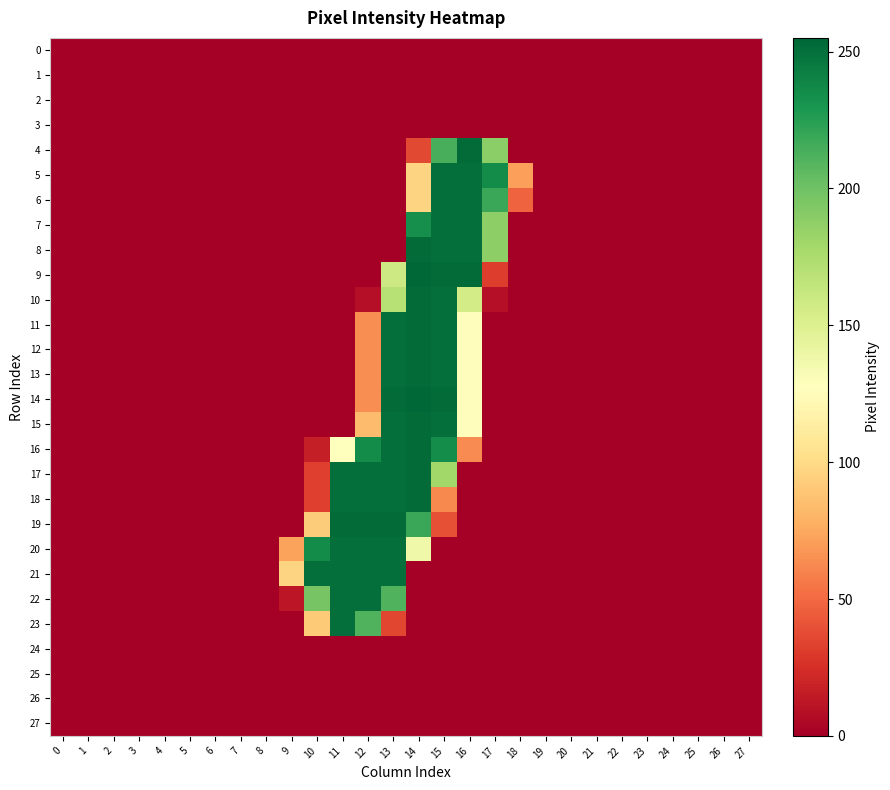

At which category is the sum across all series the highest?

14